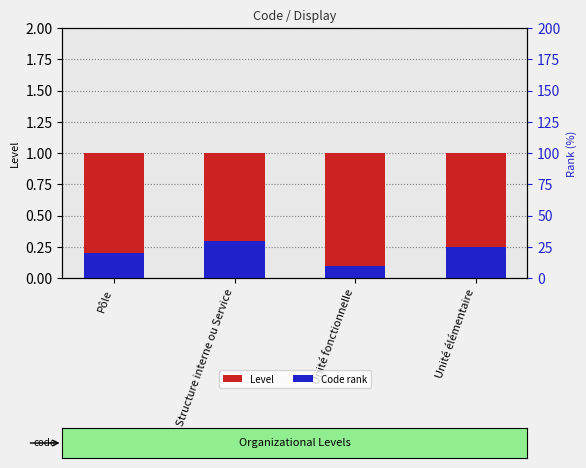

At which label does Code rank reach its peak?

Structure interne ou Service